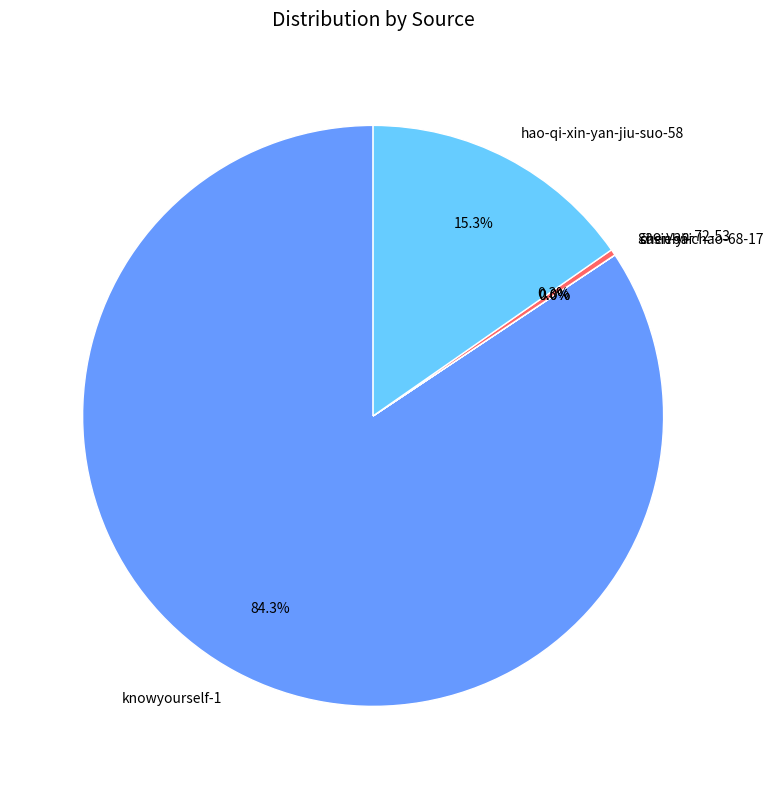

What is the largest slice in the pie chart?

knowyourself-1